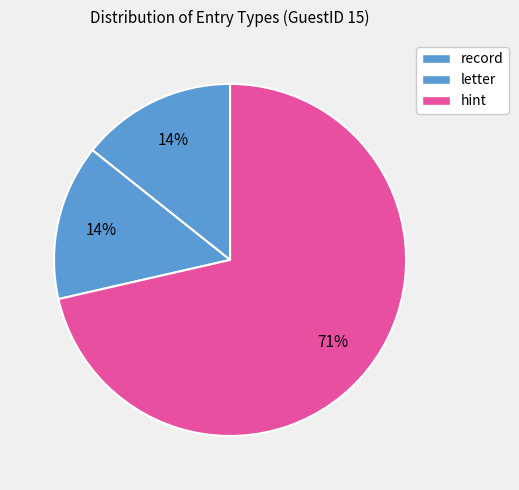

Count the number of slices in the pie.

3